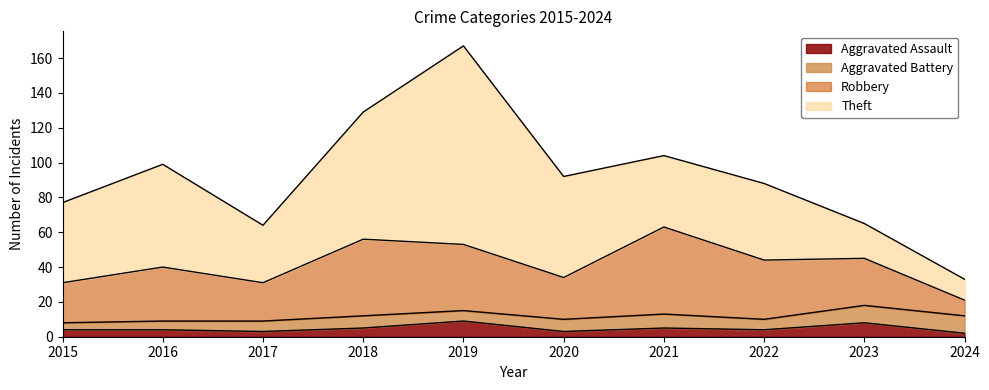

The Aggravated Battery series shows 3 at 2020. True or false?

False